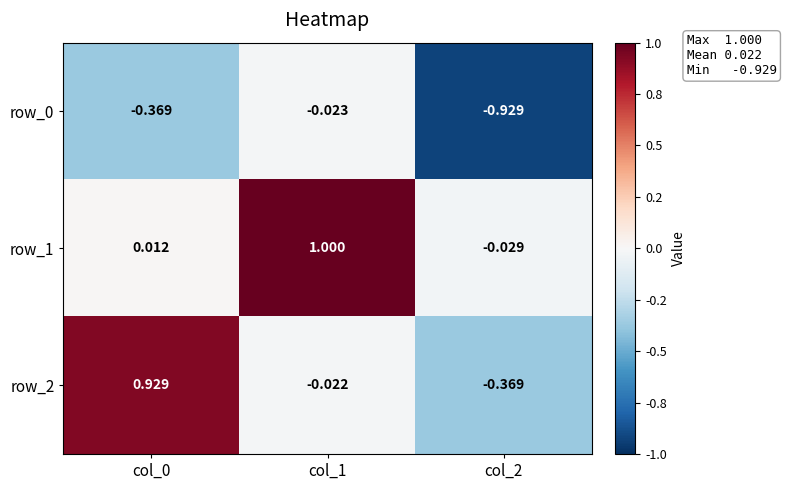

Which category has the highest value in the row_1 series?

col_1